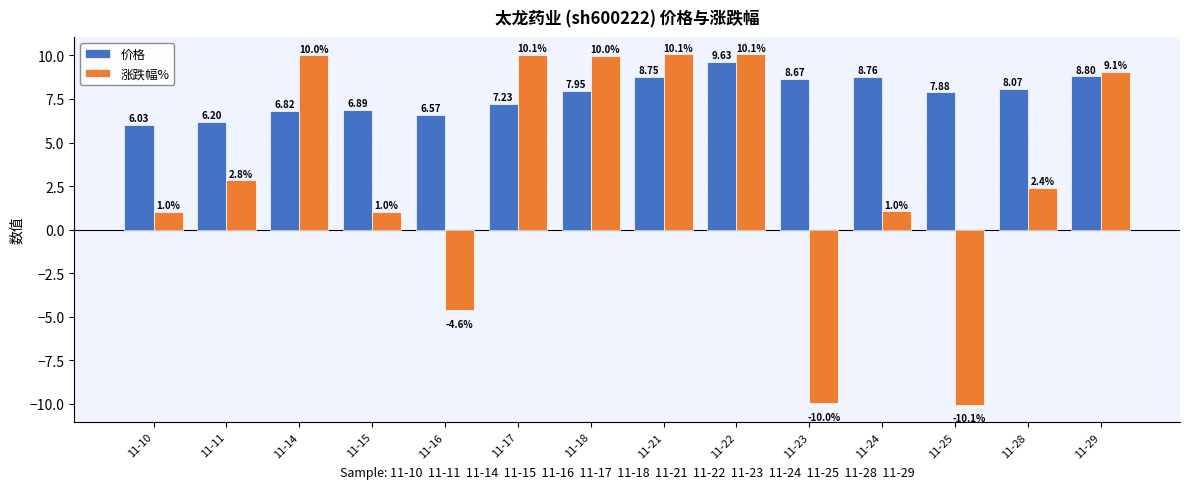

At which category is the sum across all series the highest?

11-22